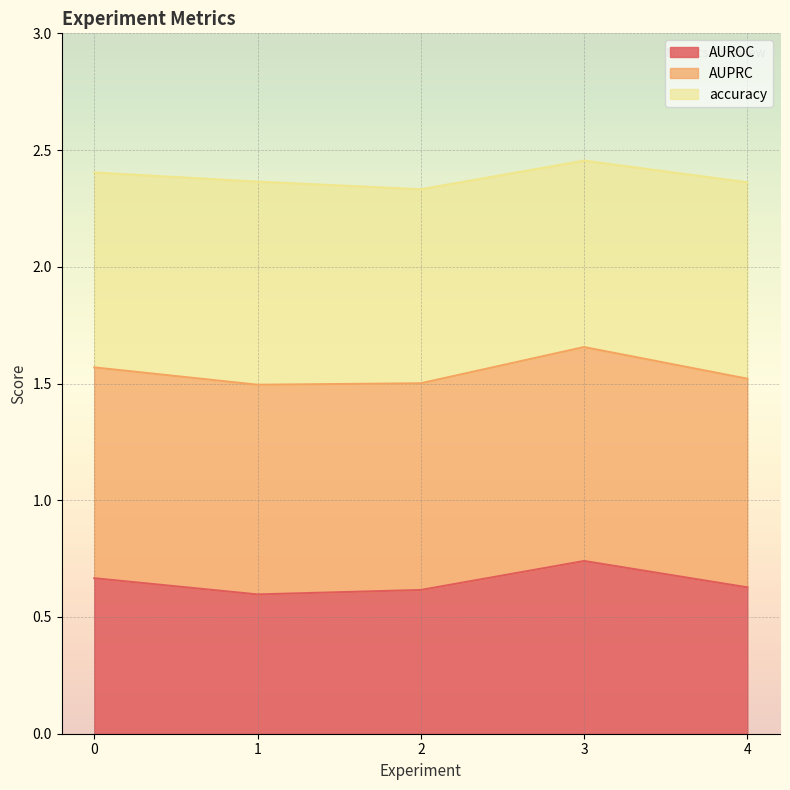

The value of AUROC at 1 is 0.6. True or false?

True